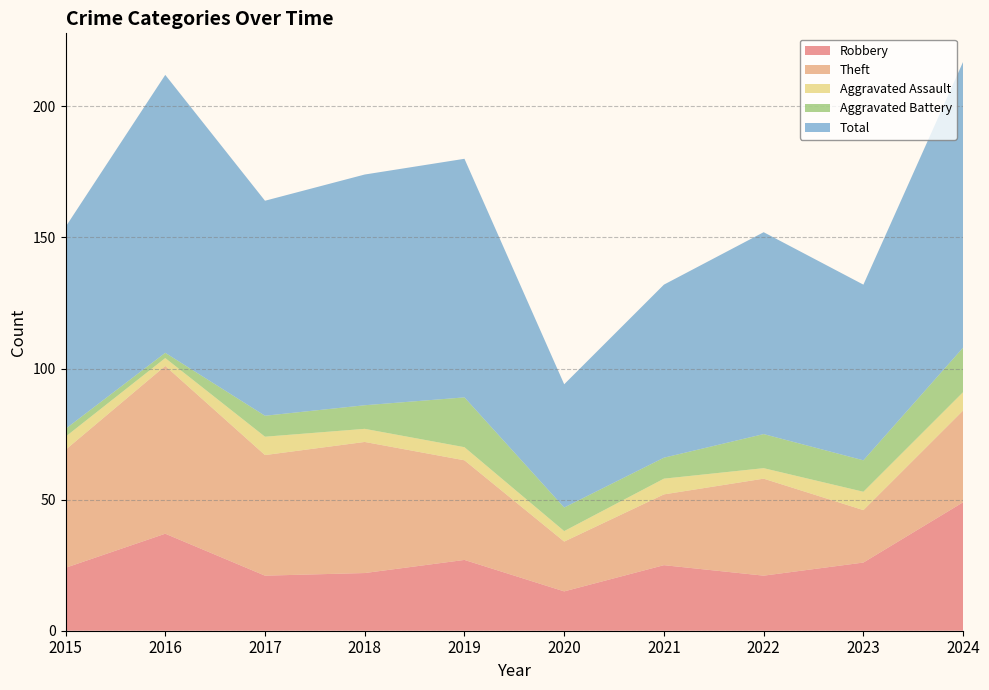

Reading left to right, what are all the values shown in this chart?

Robbery: 24	37	21	22	27	15	25	21	26	49
Theft: 45	64	46	50	38	19	27	37	20	35
Aggravated Assault: 5	3	7	5	5	4	6	4	7	7
Aggravated Battery: 3	2	8	9	19	9	8	13	12	17
Total: 77	106	82	88	91	47	66	77	67	109